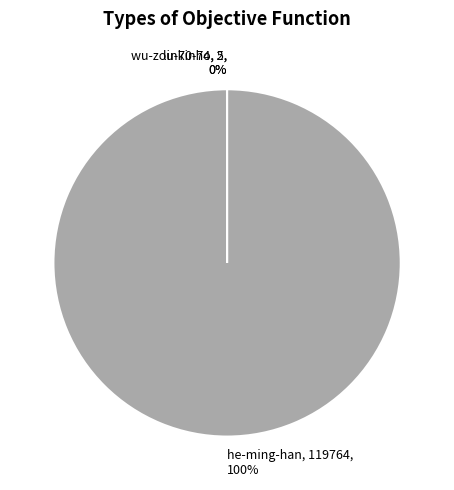

To the nearest percent, what portion does he-ming-han, 119764, 100% represent?

100%